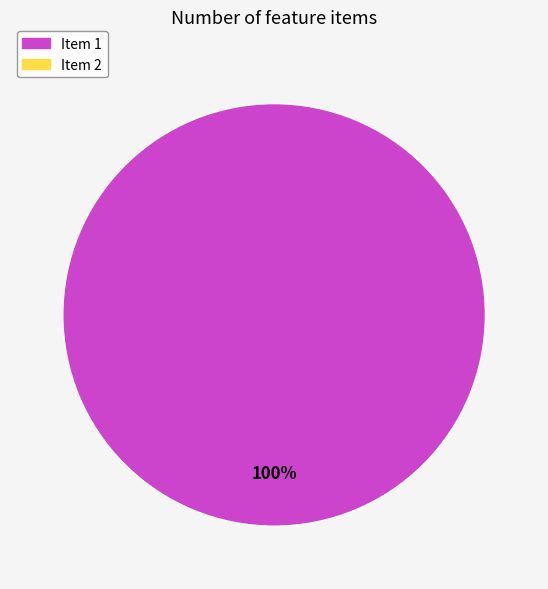

Does any single category account for the majority?

Yes